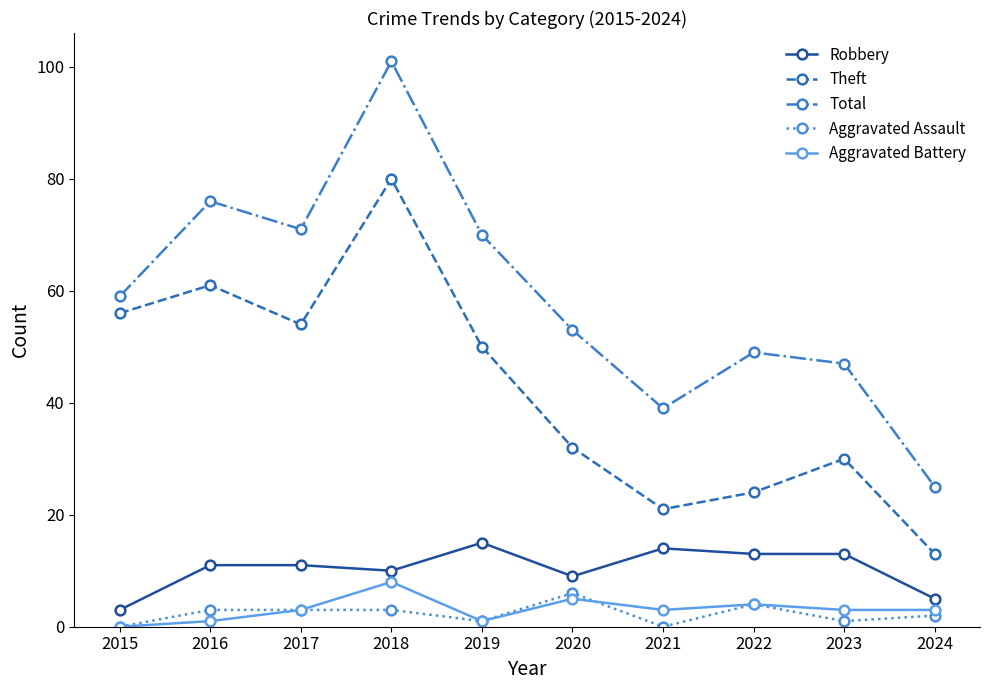

Which series has the largest range (max minus min)?

Total